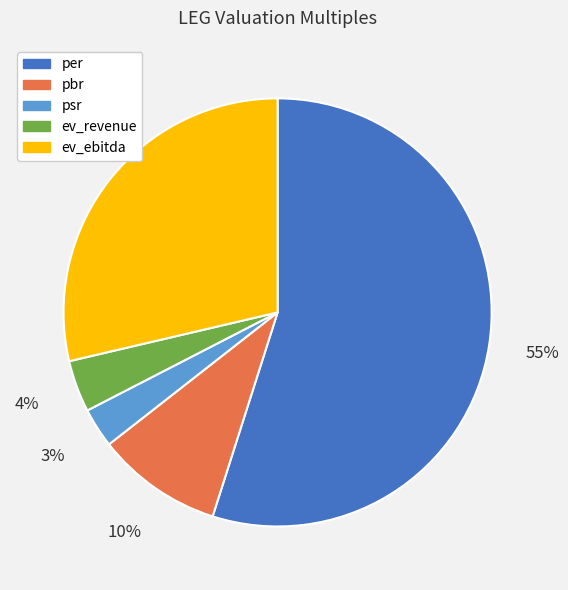

What is the smallest slice in the pie chart?

psr